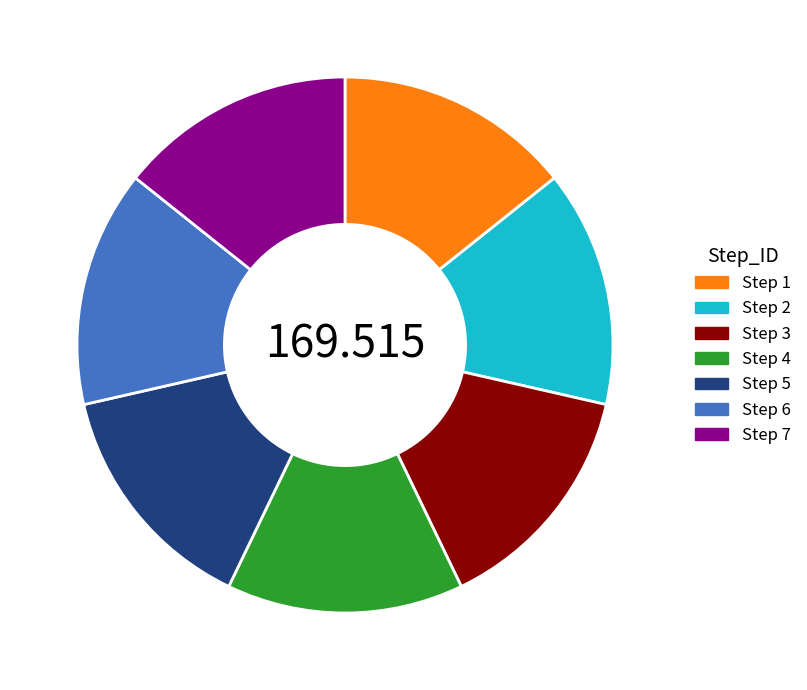

Does Step 5 account for over 50% of the chart?

No